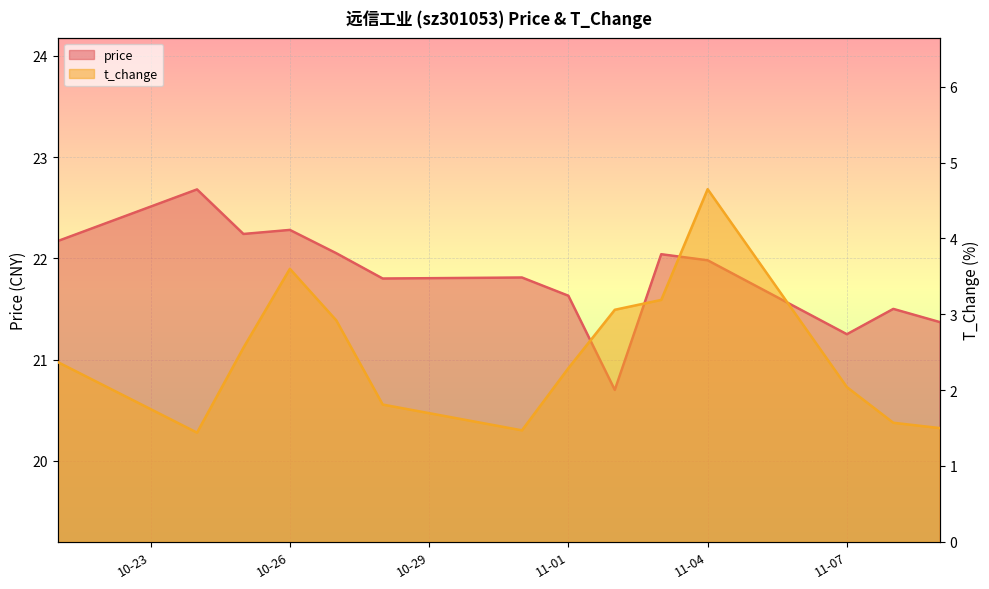

What is the sum of the t_change values at 2022-11-04 and 2022-10-27?

7.6